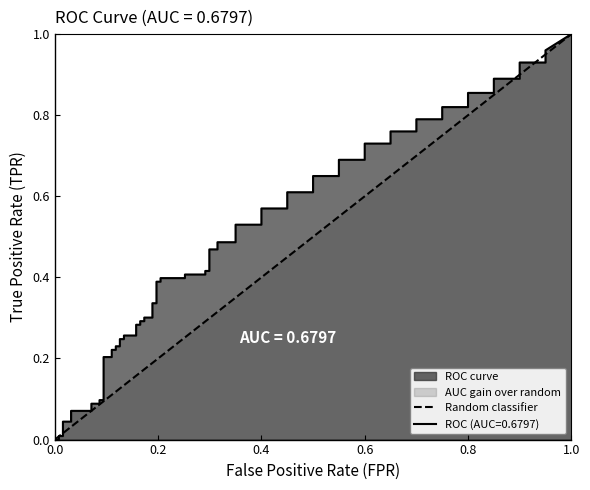

What is the difference between the maximum and minimum values?

1